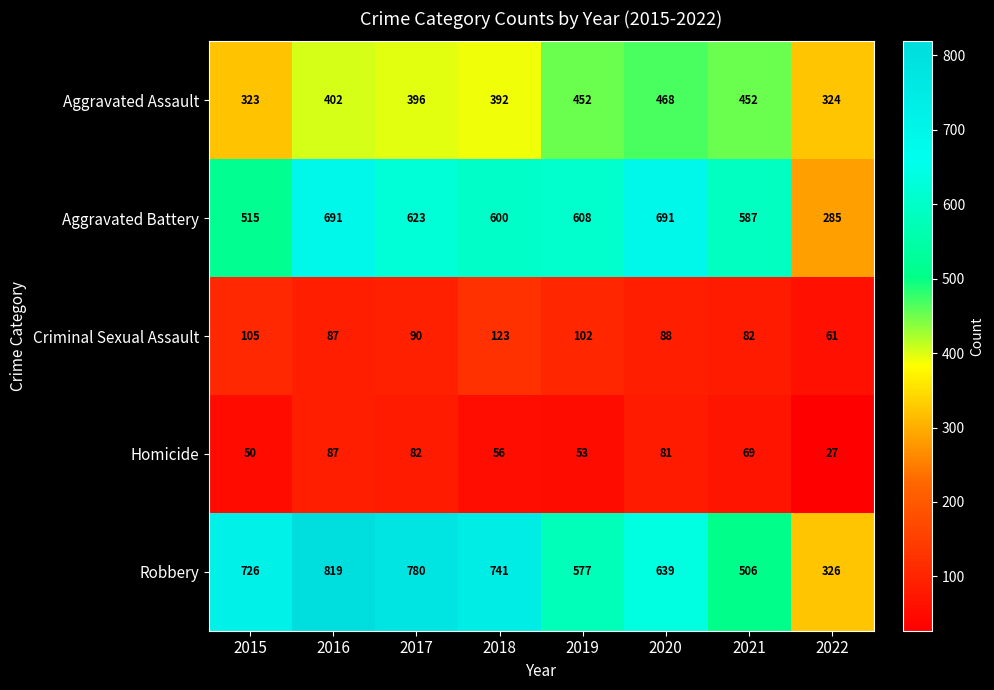

What is the difference between the Aggravated Assault values at 2017 and 2018?

4